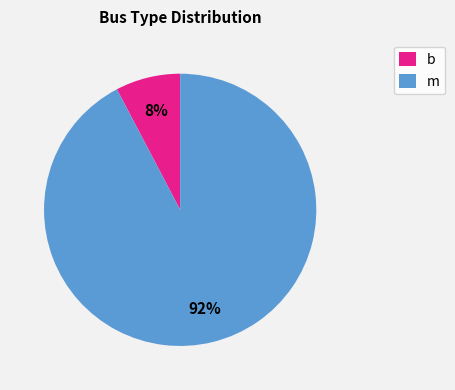

Is the sum of m and b greater than half?

Yes